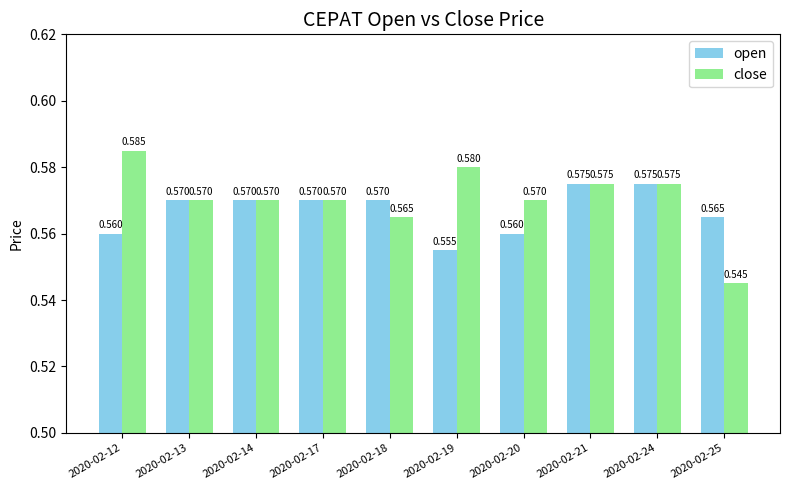

Is the value of open at 2020-02-24 greater than the value of close at 2020-02-17?

Yes